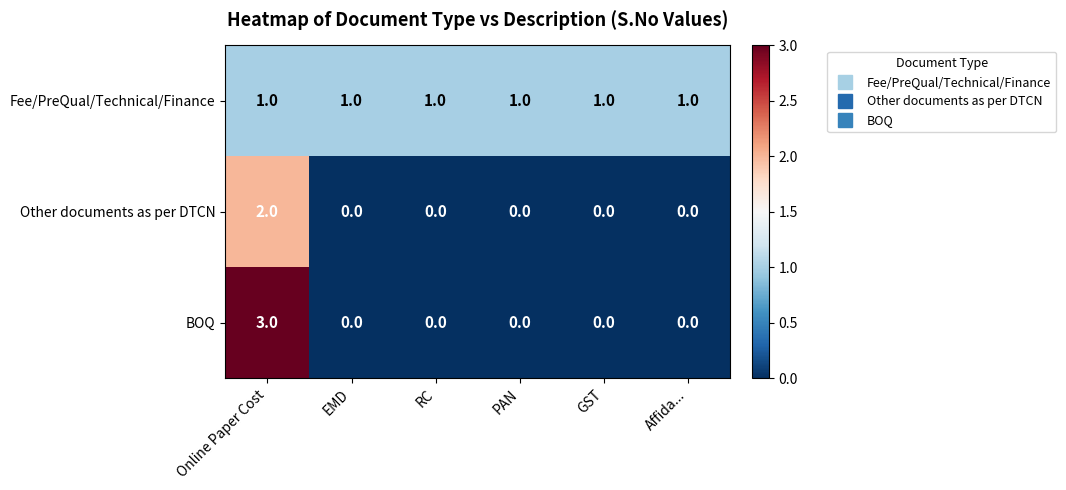

What is the difference between the highest and lowest values at PAN?

1